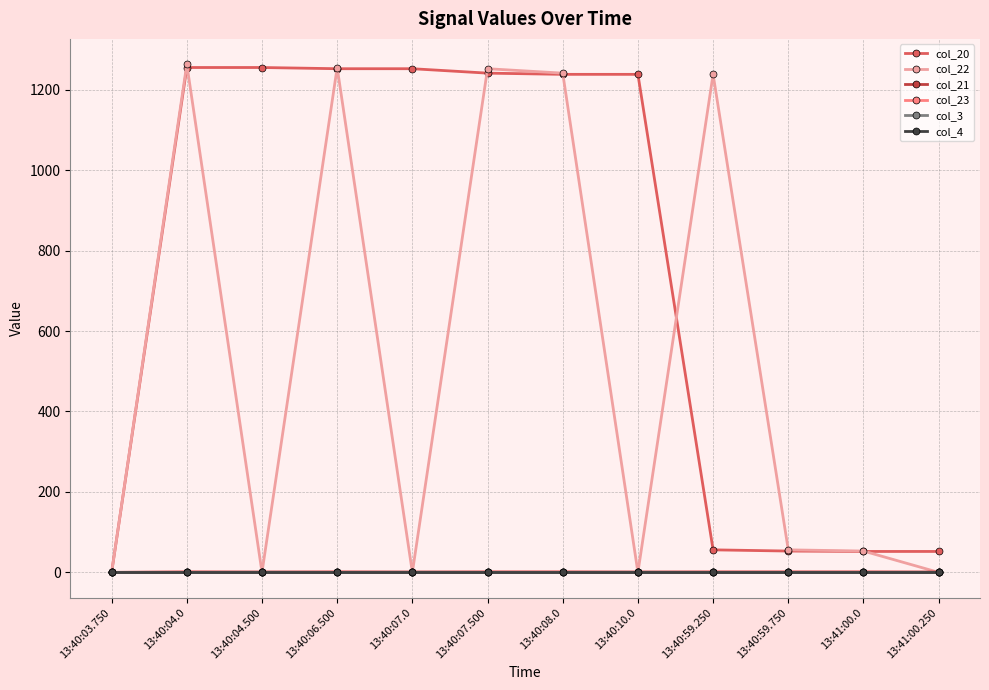

Is this an area chart (filled region under the line)?

No